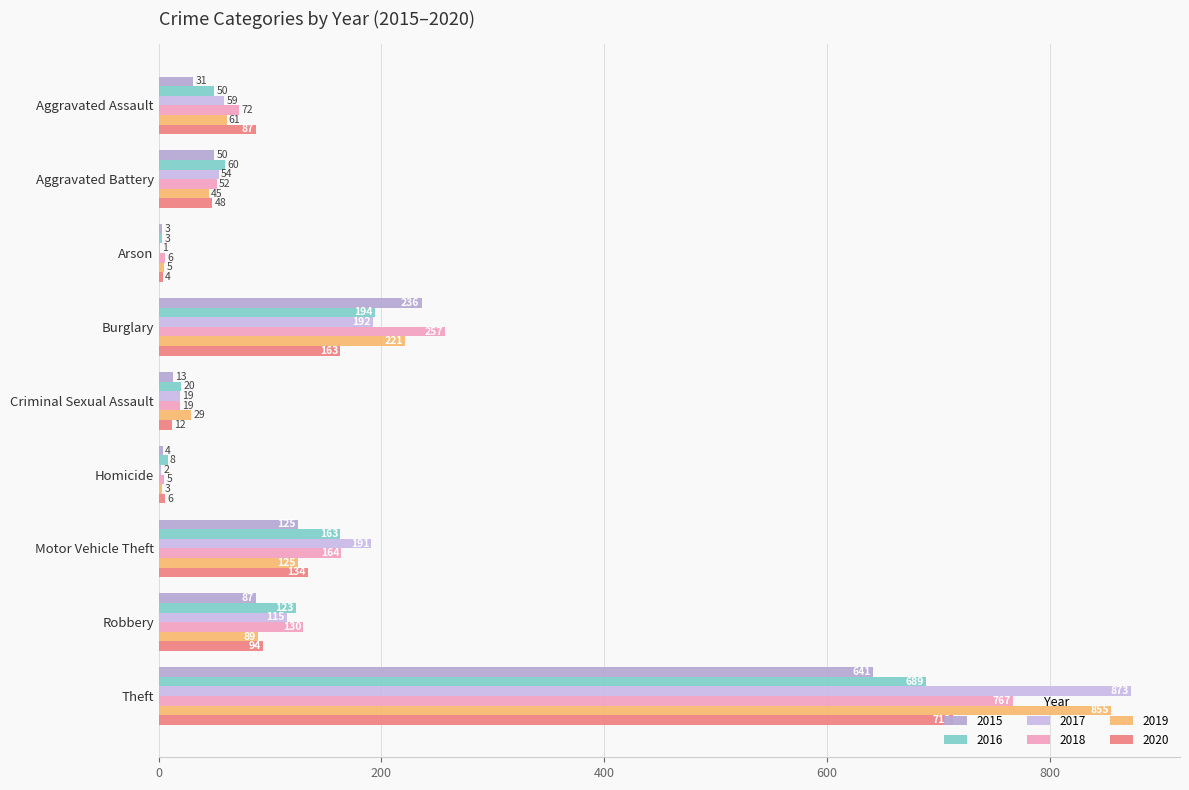

Count the number of categories in the chart.

9